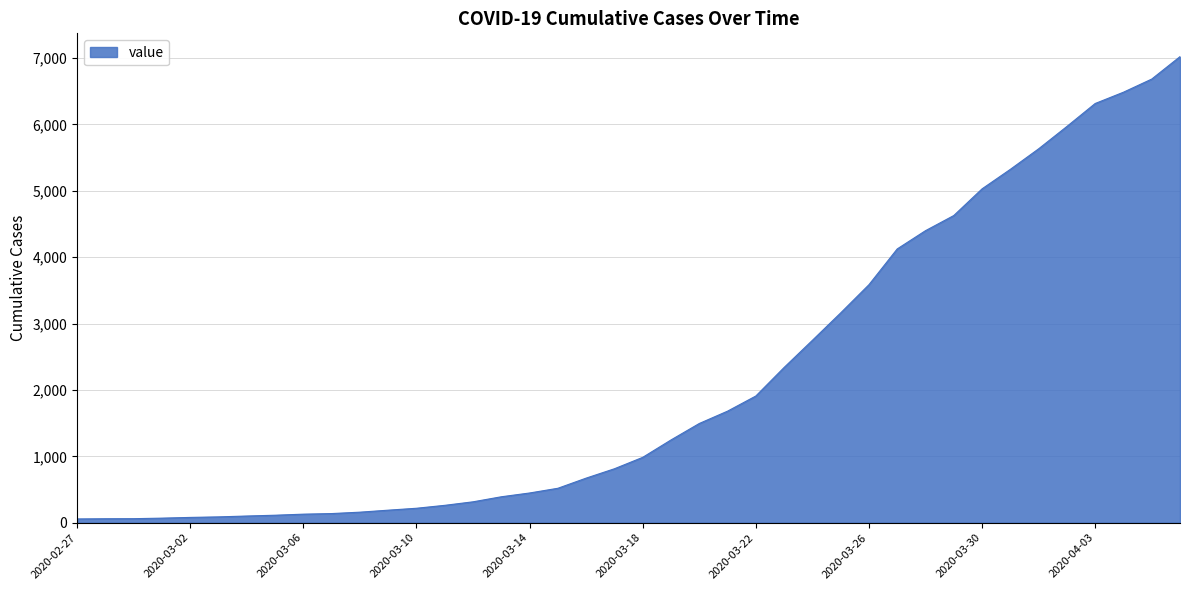

What is the maximum value shown in the chart?

7022